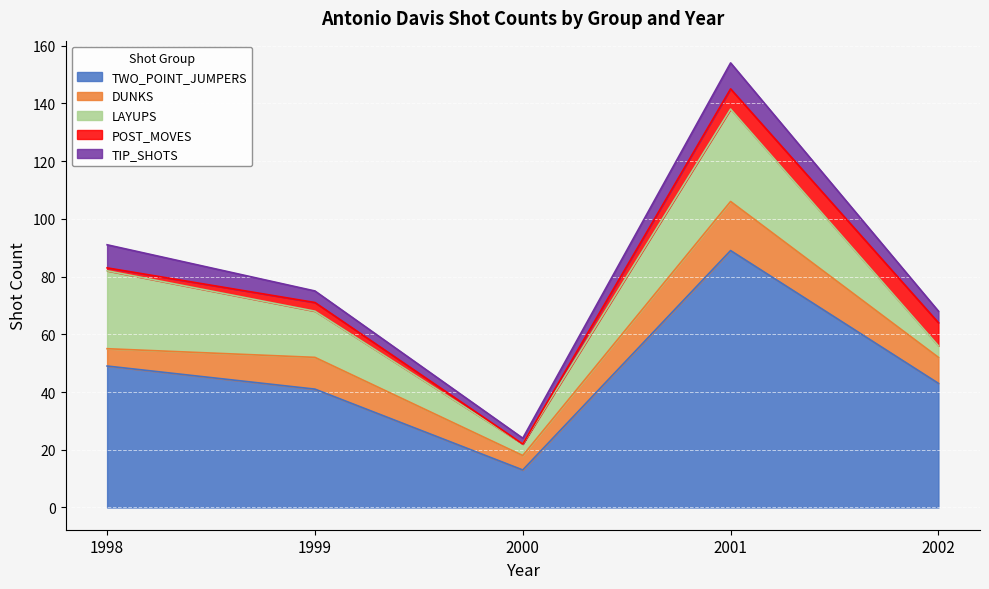

Between 1999 and 2000, which series saw the biggest shift?

TWO_POINT_JUMPERS